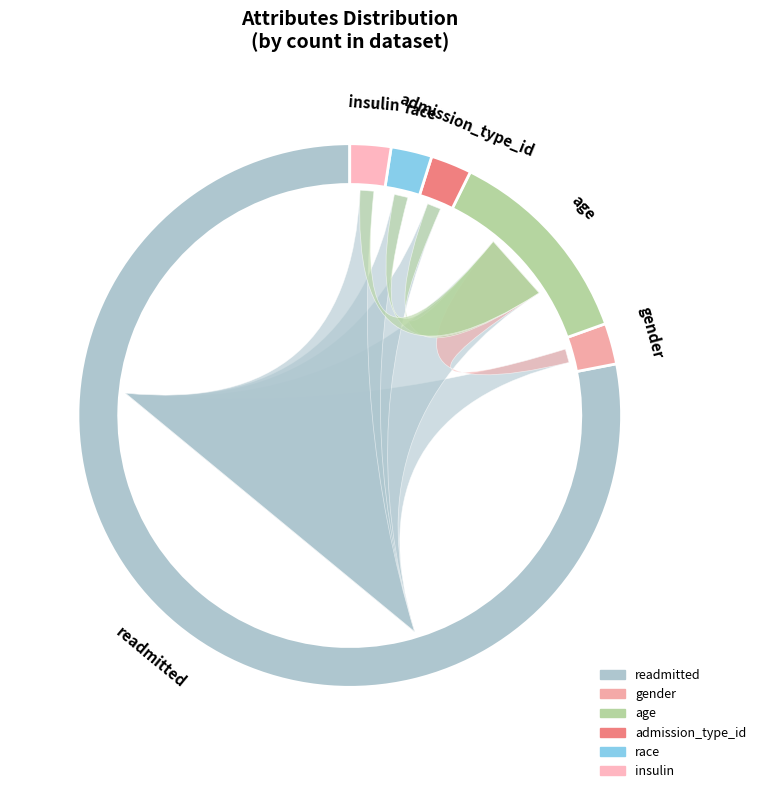

Is it true that gender is 1% of the pie?

False